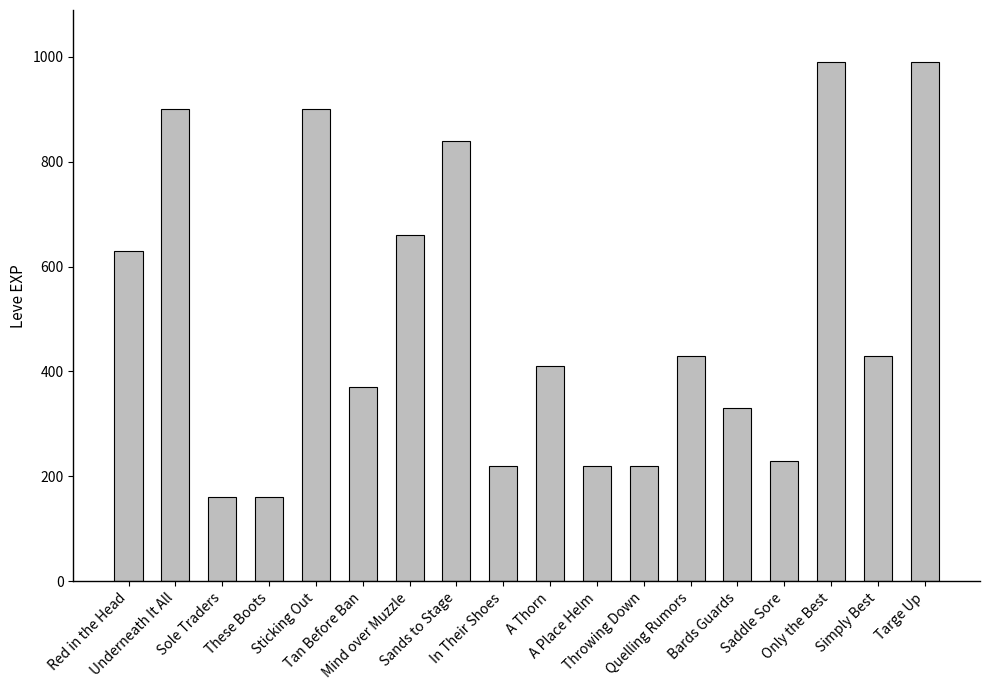

What is the label of the 18th bar from the right?

Red in the Head